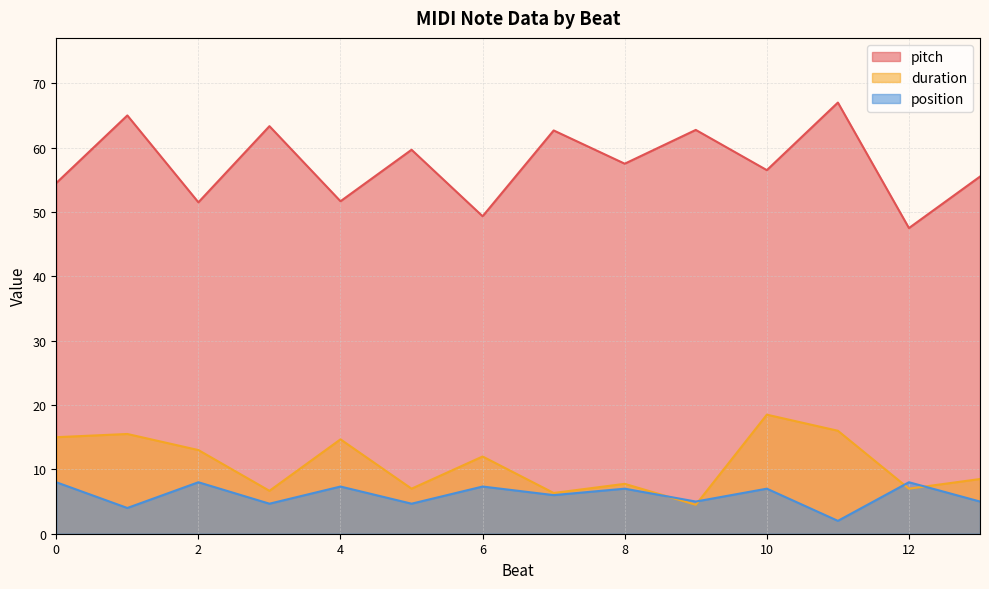

Which series changed the most between 3 and 5?

pitch